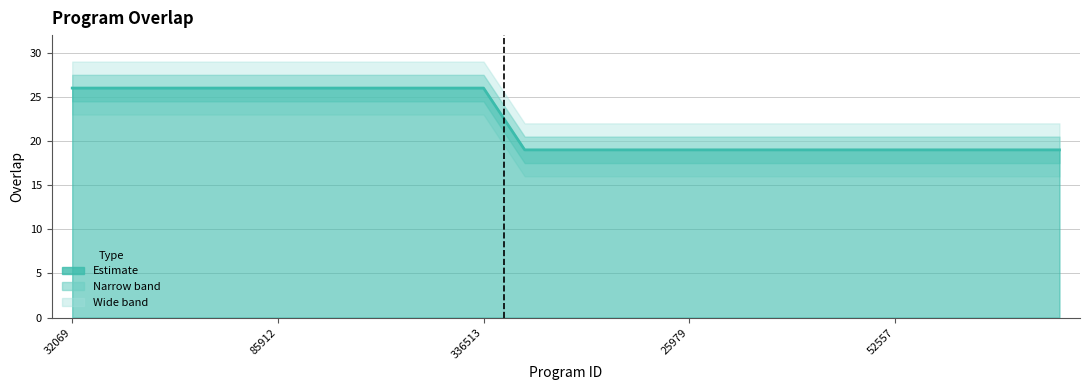

What is the difference between the maximum and minimum values?

7